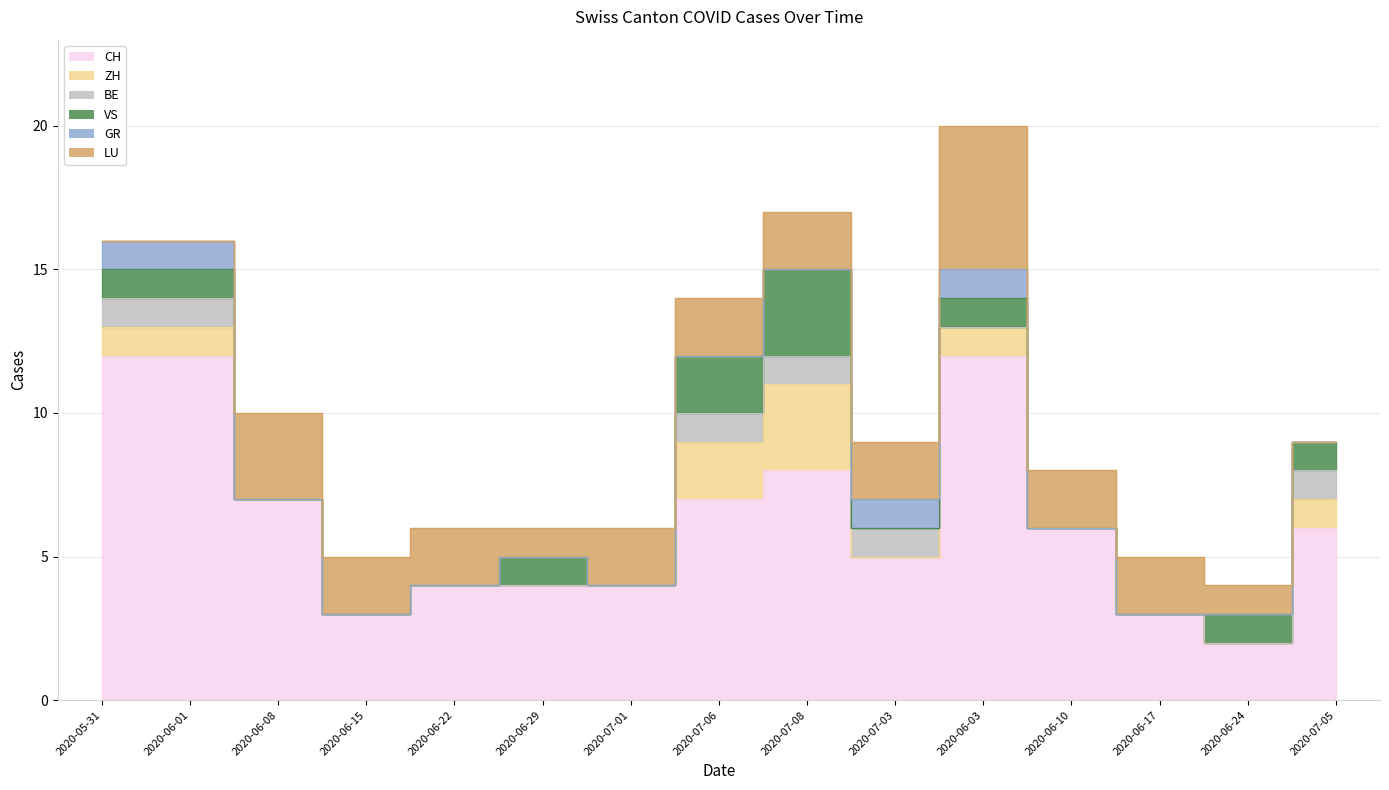

What is the spread (max minus min) of values at 2020-06-01?

12